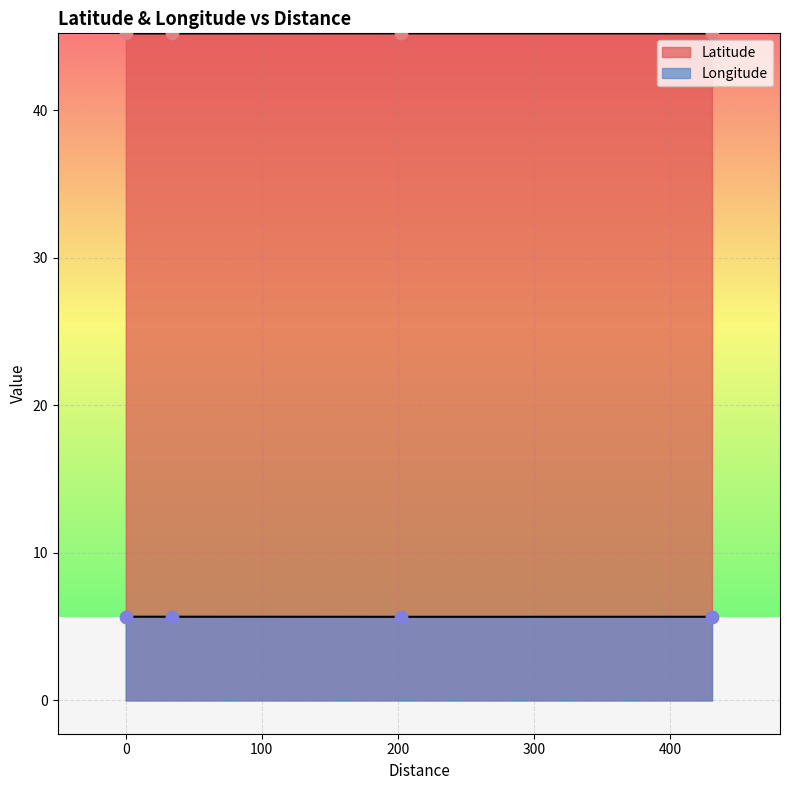

What are all the series names shown in the legend?

Latitude, Longitude